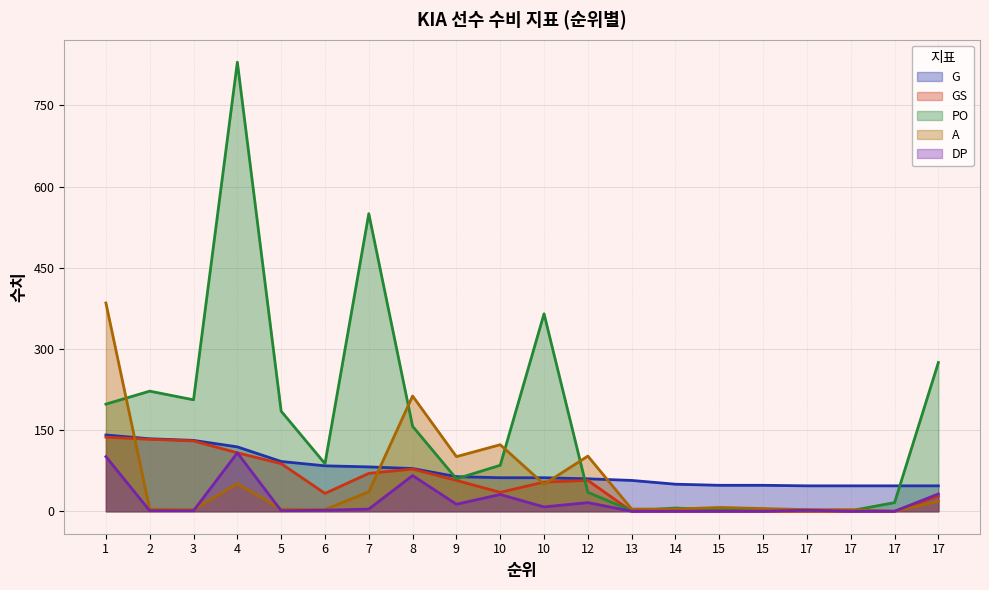

How many interior local valleys does the A series have?

5